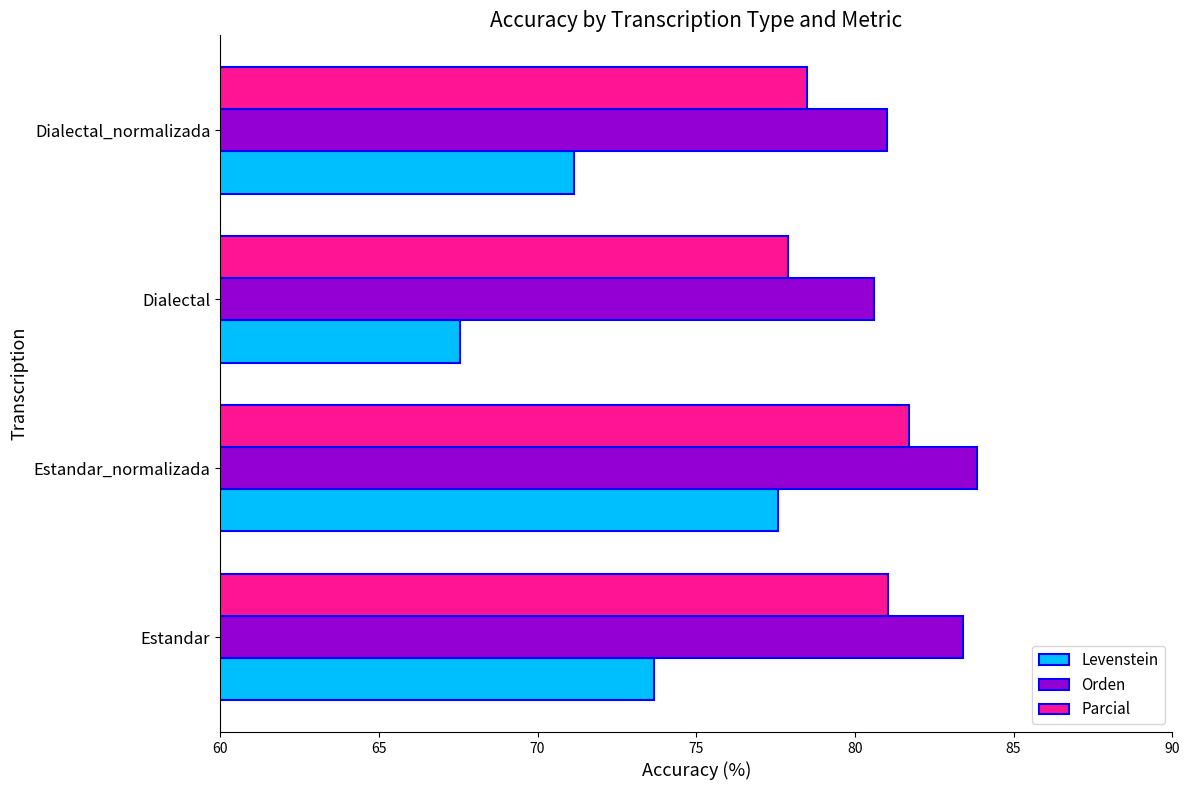

Which series has the largest range (max minus min)?

Levenstein